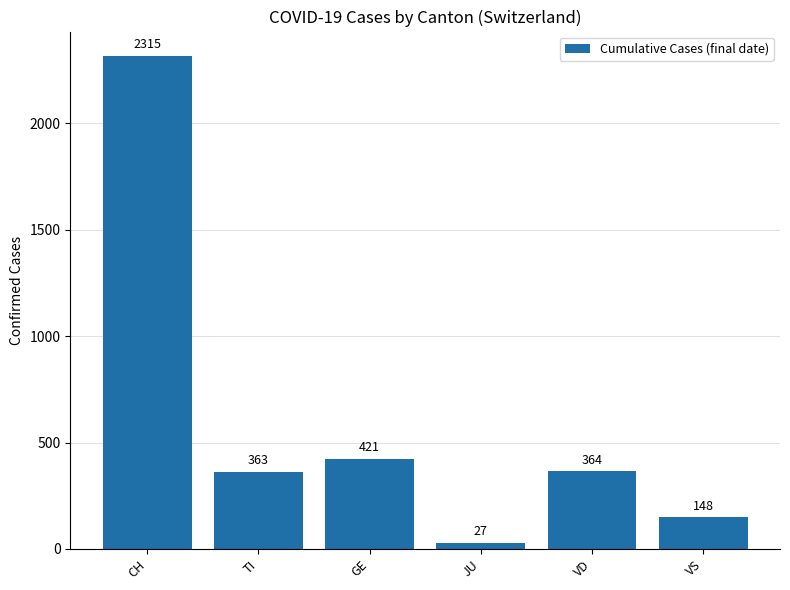

List the labels in order of value, smallest first.

JU, VS, TI, VD, GE, CH